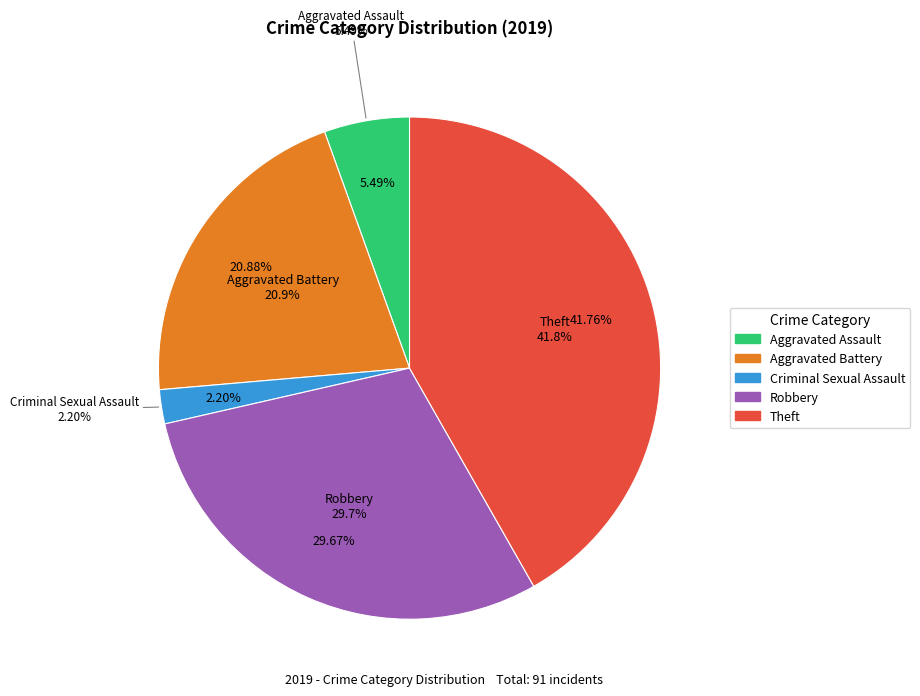

What is the total percentage of Robbery and Homicide?

29.7%